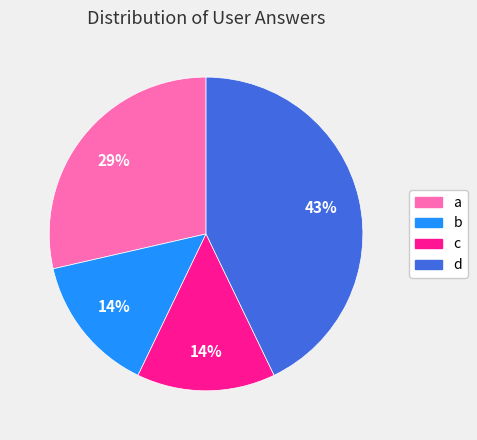

To the nearest percent, what is the average slice percentage?

25%